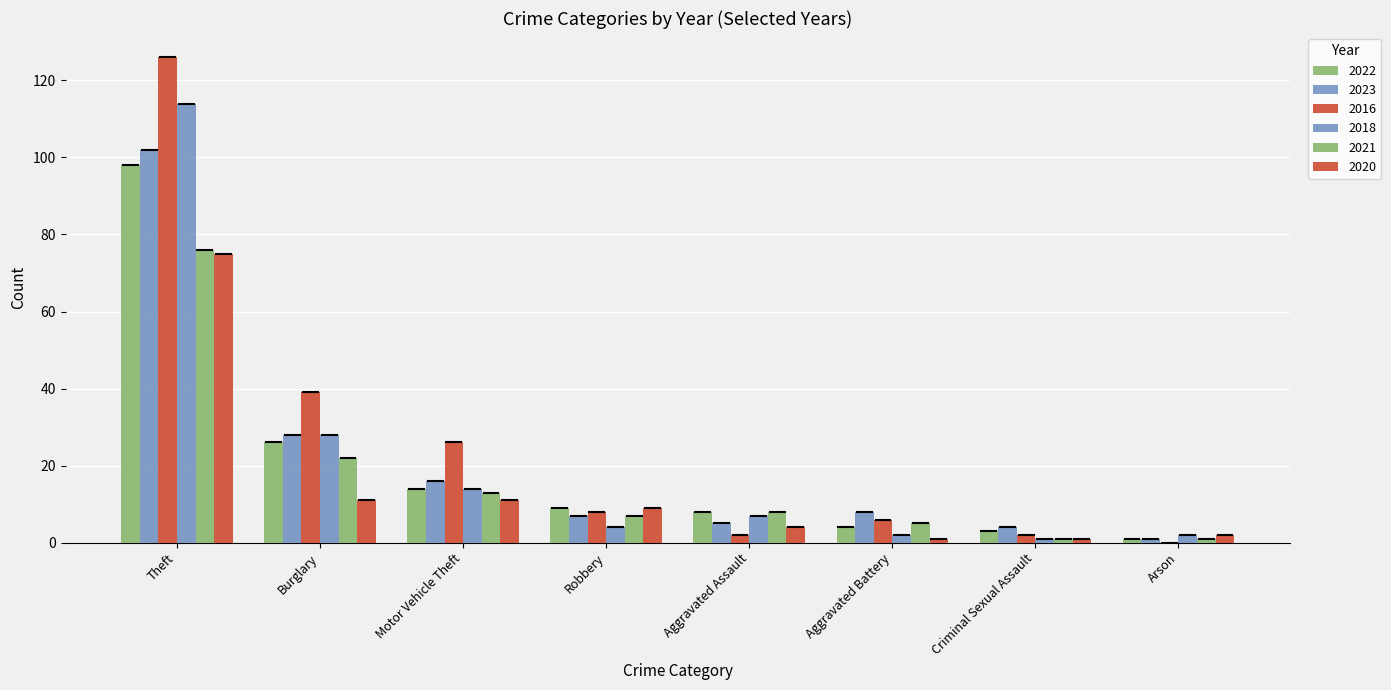

Which series has the largest total across all categories?

2016